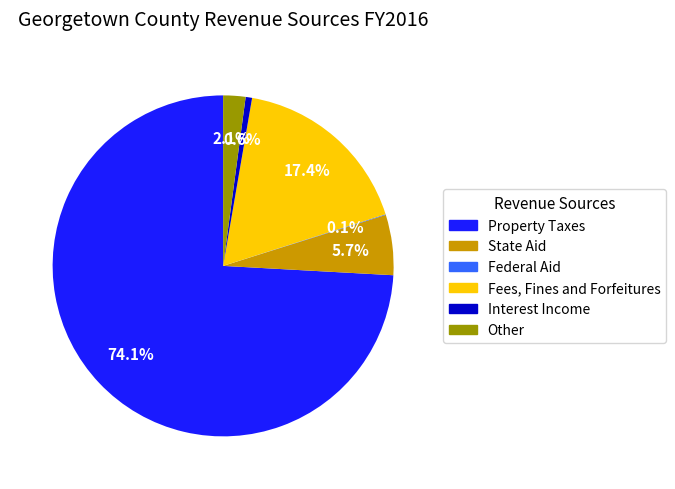

What is the largest slice in the pie chart?

Property Taxes